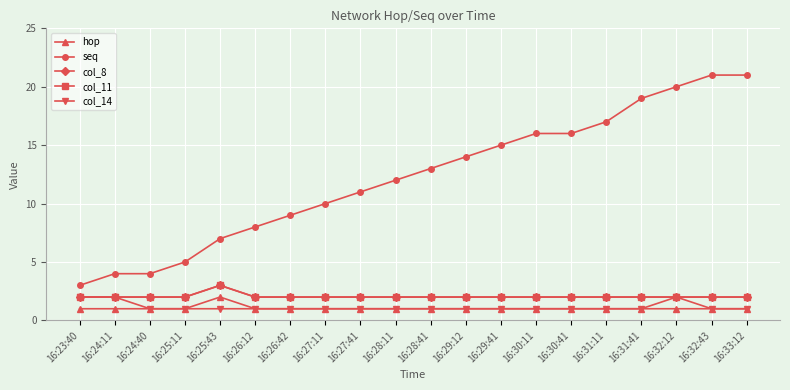

Is the value of hop at 16:29:41 greater than the value of col_8 at 16:29:41?

No